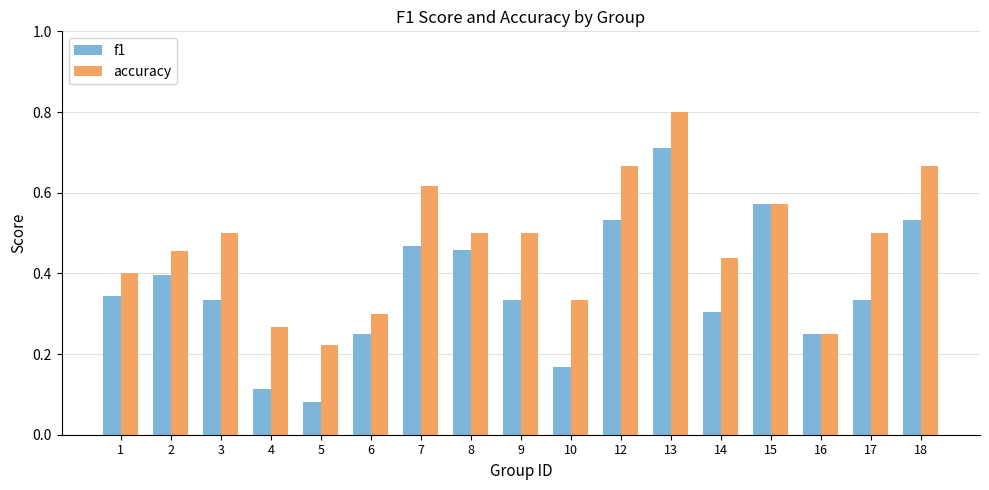

Is it true that accuracy equals 1.0 at 18?

False